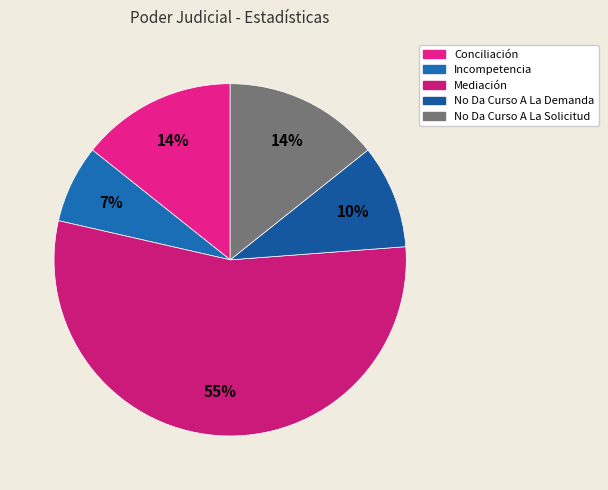

To the nearest percent, what percentage of the pie is Mediación?

55%